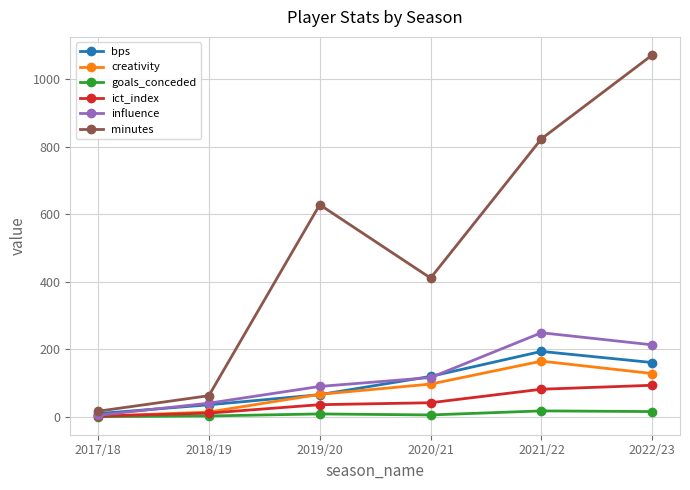

What is the lowest value of the goals_conceded series?

1.0